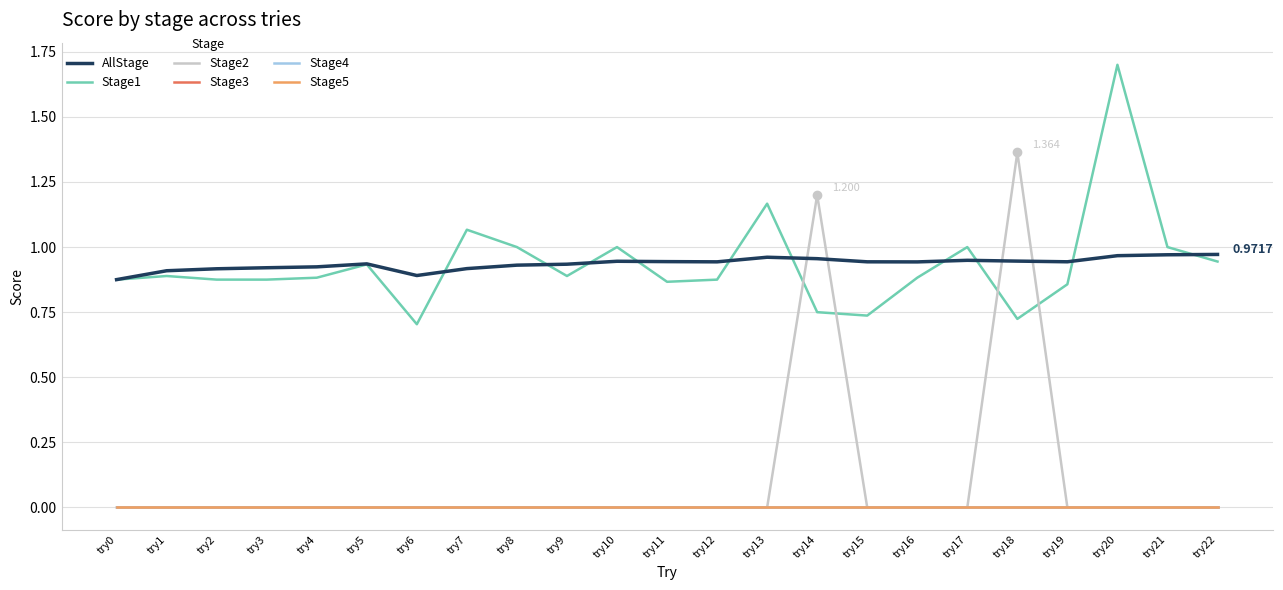

What is the spread (max minus min) of values at try13?

1.2